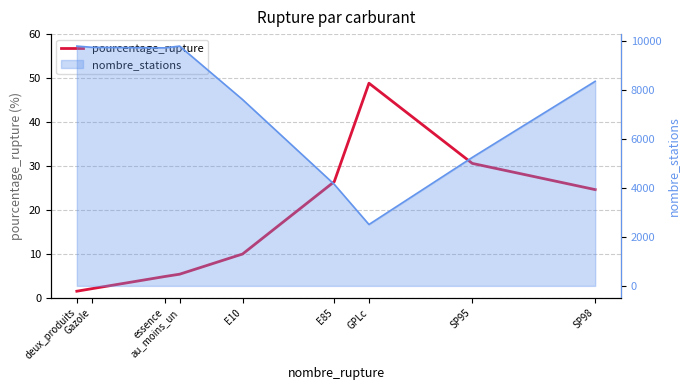

True or false: the data shows 48.8 at GPLc.

True